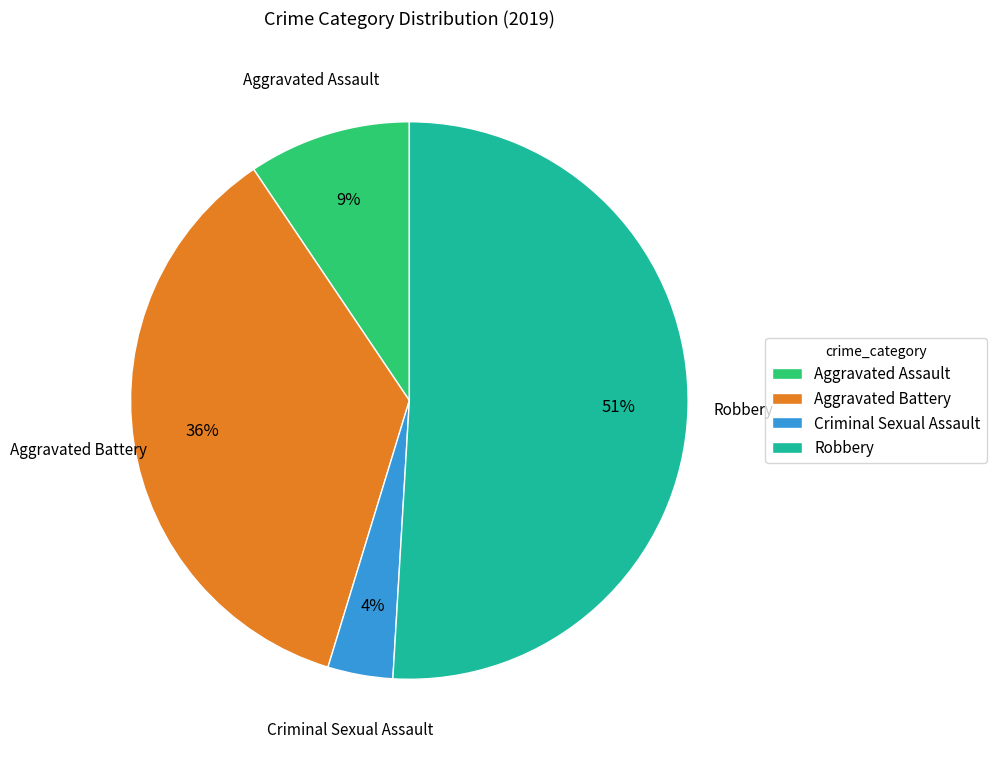

Which has a higher value, Criminal Sexual Assault or Aggravated Assault?

Aggravated Assault